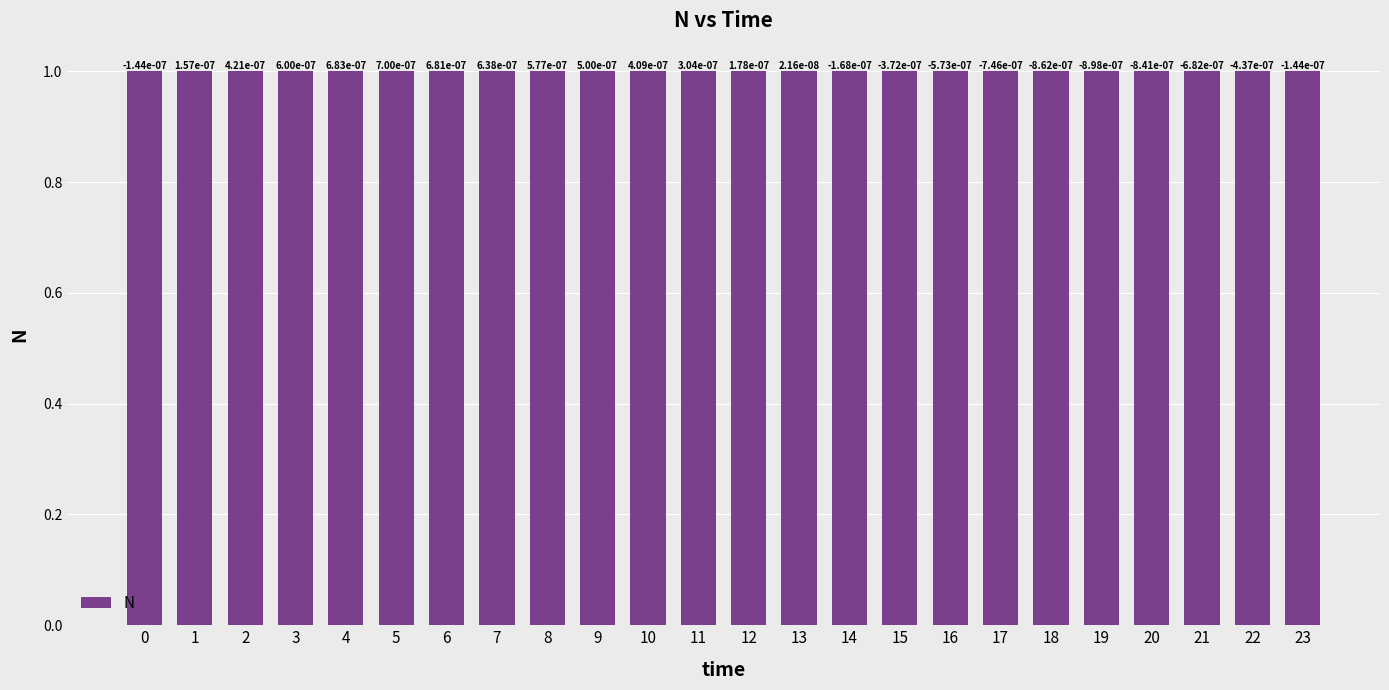

Where is the data nearest to the value 0?

19